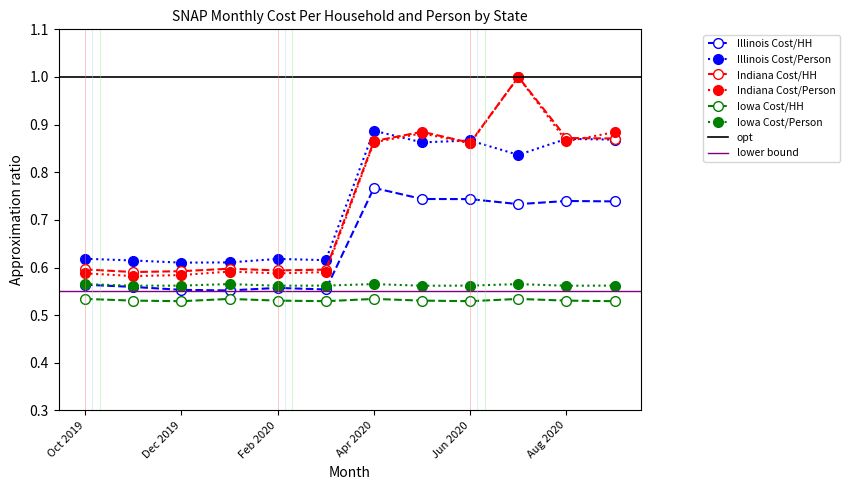

Reading left to right, transcribe all the data shown in this chart.

Illinois Cost Per Household: 0.6	0.6	0.6	0.6	0.6	0.6	0.8	0.7	0.7	0.7	0.7	0.7
Illinois Cost Per Person: 0.6	0.6	0.6	0.6	0.6	0.6	0.9	0.9	0.9	0.8	0.9	0.9
Indiana Cost Per Household: 0.6	0.6	0.6	0.6	0.6	0.6	0.9	0.9	0.9	1.0	0.9	0.9
Indiana Cost Per Person: 0.6	0.6	0.6	0.6	0.6	0.6	0.9	0.9	0.9	1.0	0.9	0.9
Iowa Cost Per Household: 0.5	0.5	0.5	0.5	0.5	0.5	0.5	0.5	0.5	0.5	0.5	0.5
Iowa Cost Per Person: 0.6	0.6	0.6	0.6	0.6	0.6	0.6	0.6	0.6	0.6	0.6	0.6